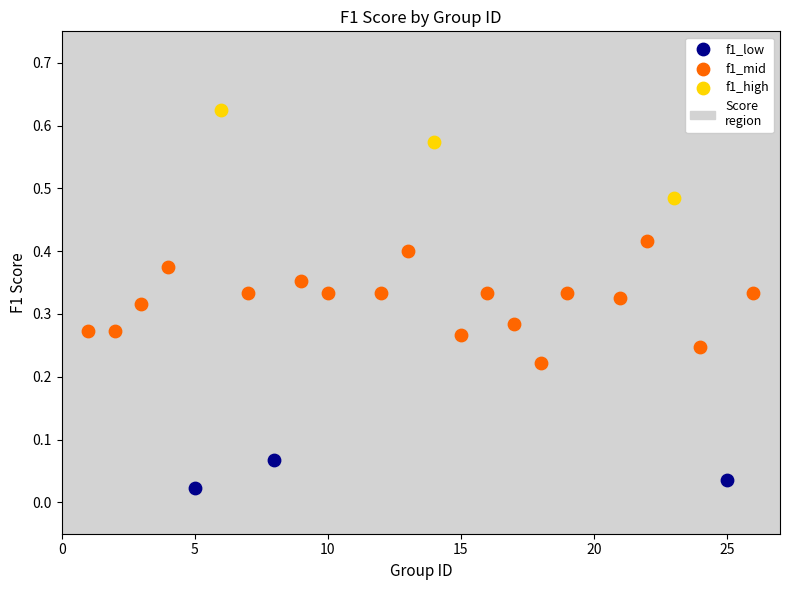

Which series reaches the maximum Y coordinate?

f1_high